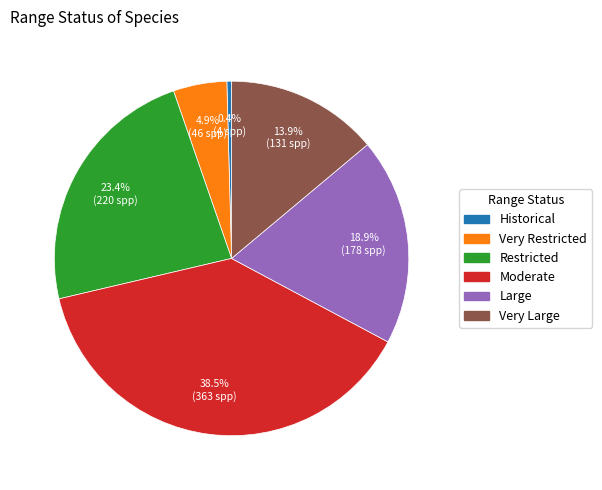

To the nearest percent, what percentage of the pie is Very Restricted?

5%